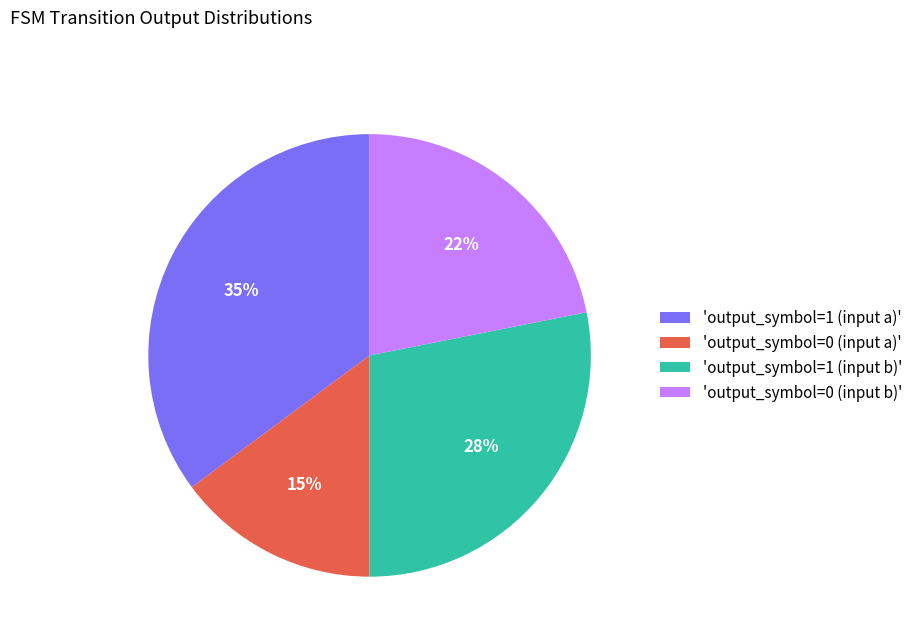

Between 'output_symbol=0 (input a)' and 'output_symbol=1 (input b)', which is larger?

'output_symbol=1 (input b)'